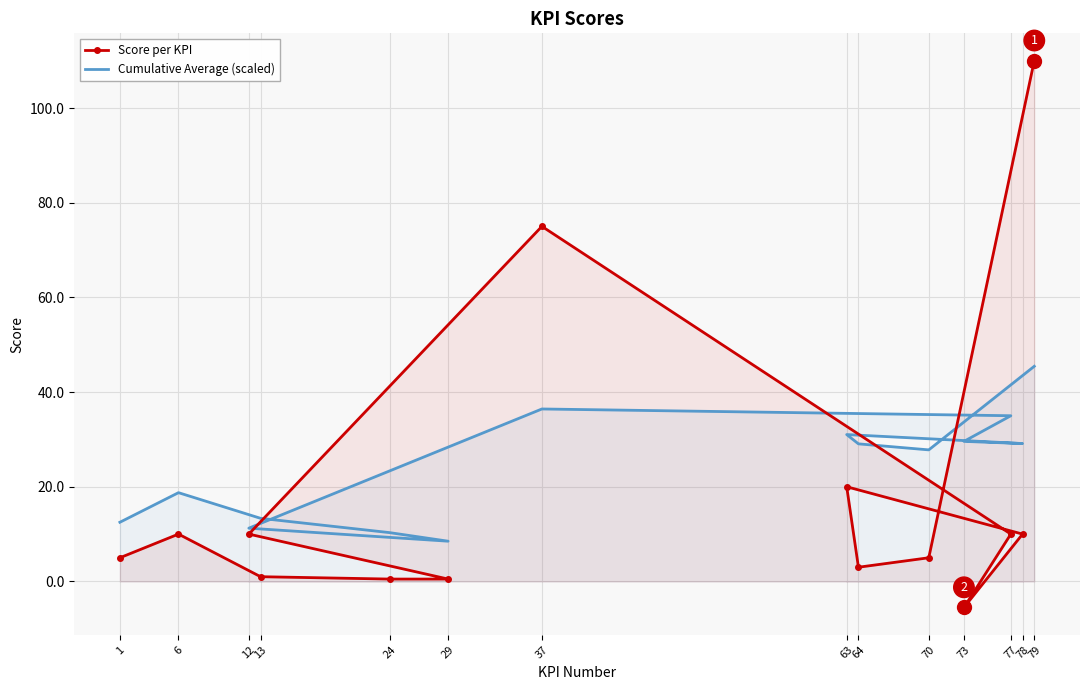

How many negative values does the Score per KPI series have?

1